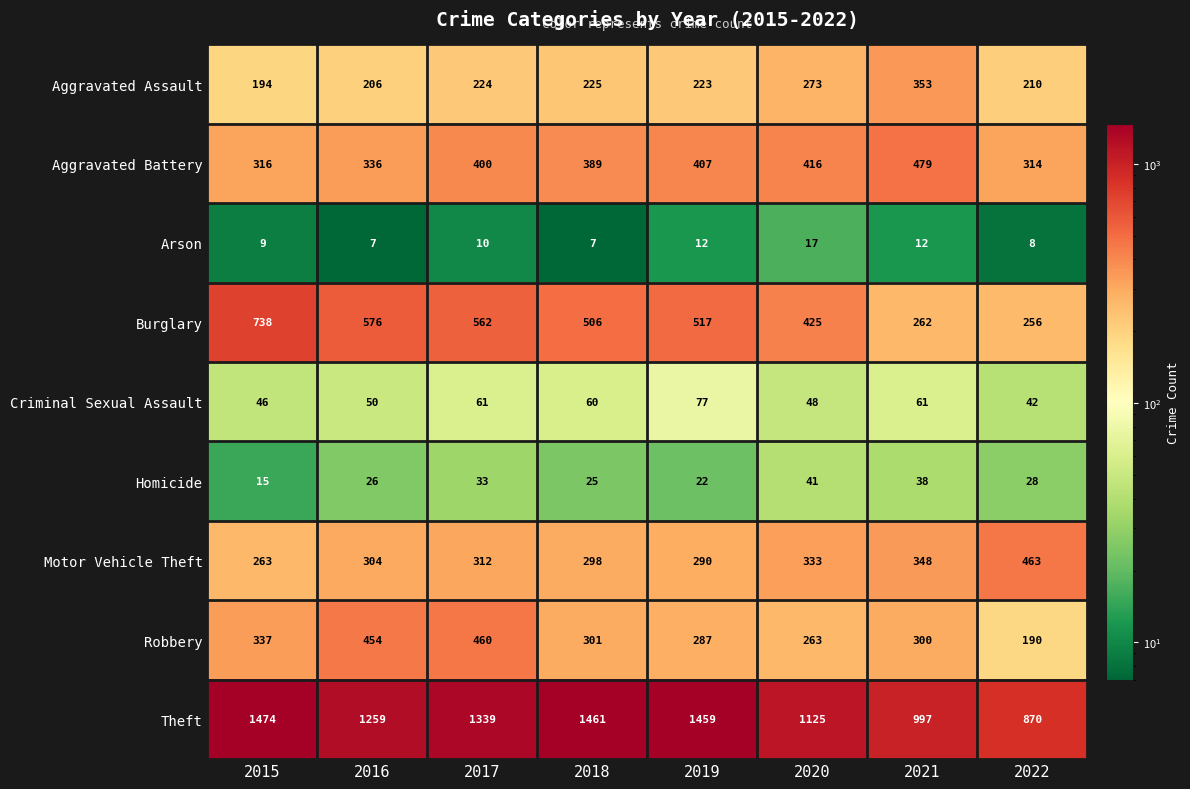

At 2016, list the series in order from smallest to largest.

Arson, Homicide, Criminal Sexual Assault, Aggravated Assault, Motor Vehicle Theft, Aggravated Battery, Robbery, Burglary, Theft